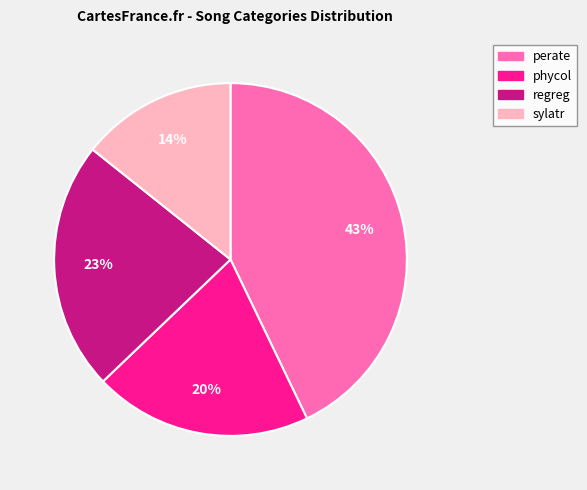

To the nearest percent, what is the difference between the largest and smallest slice percentages?

29%